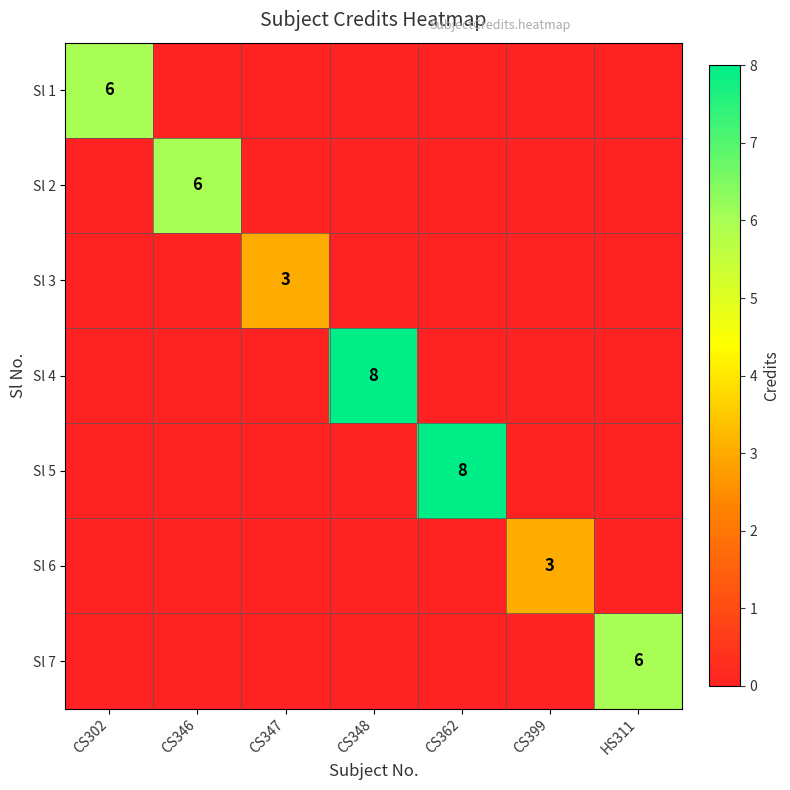

The Sl 4 series shows 8 at CS348. True or false?

True